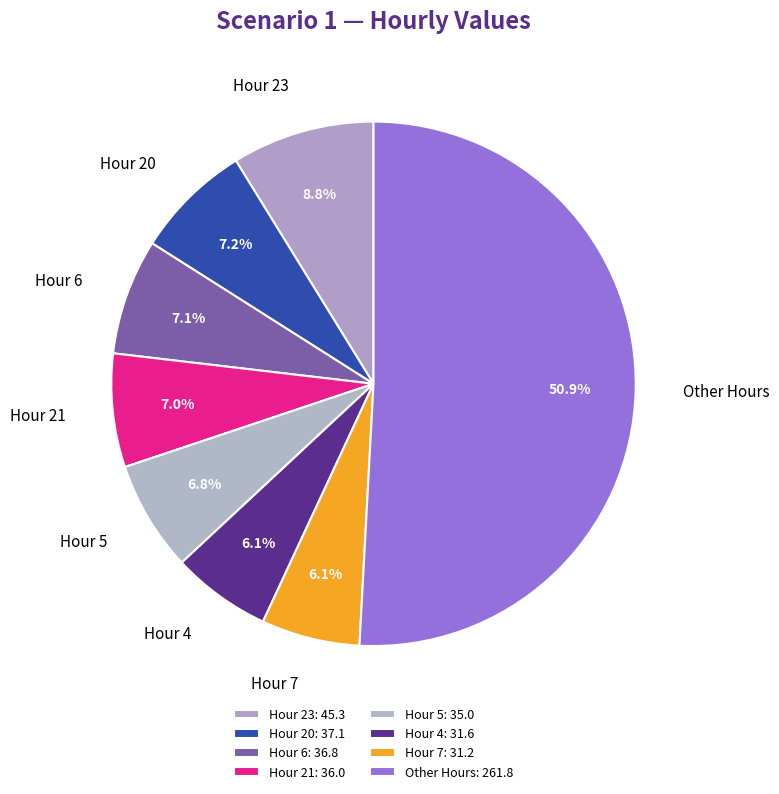

What percentage is NOT represented by Hour 20?

92.8%